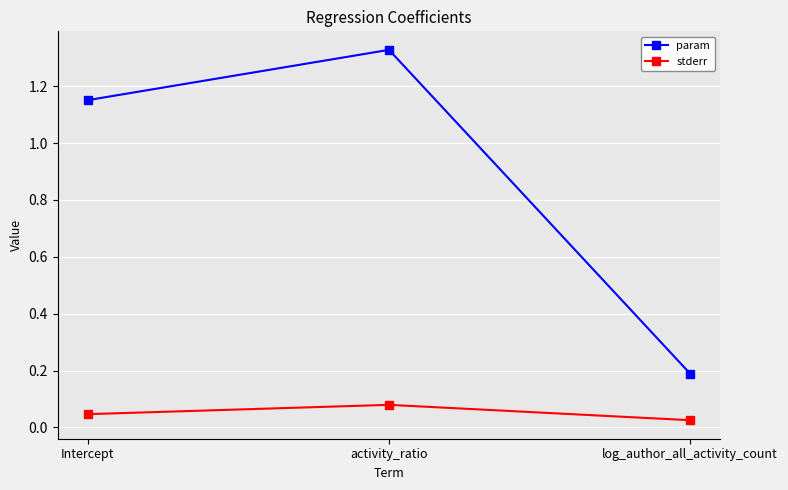

How many lines are shown in the chart?

2